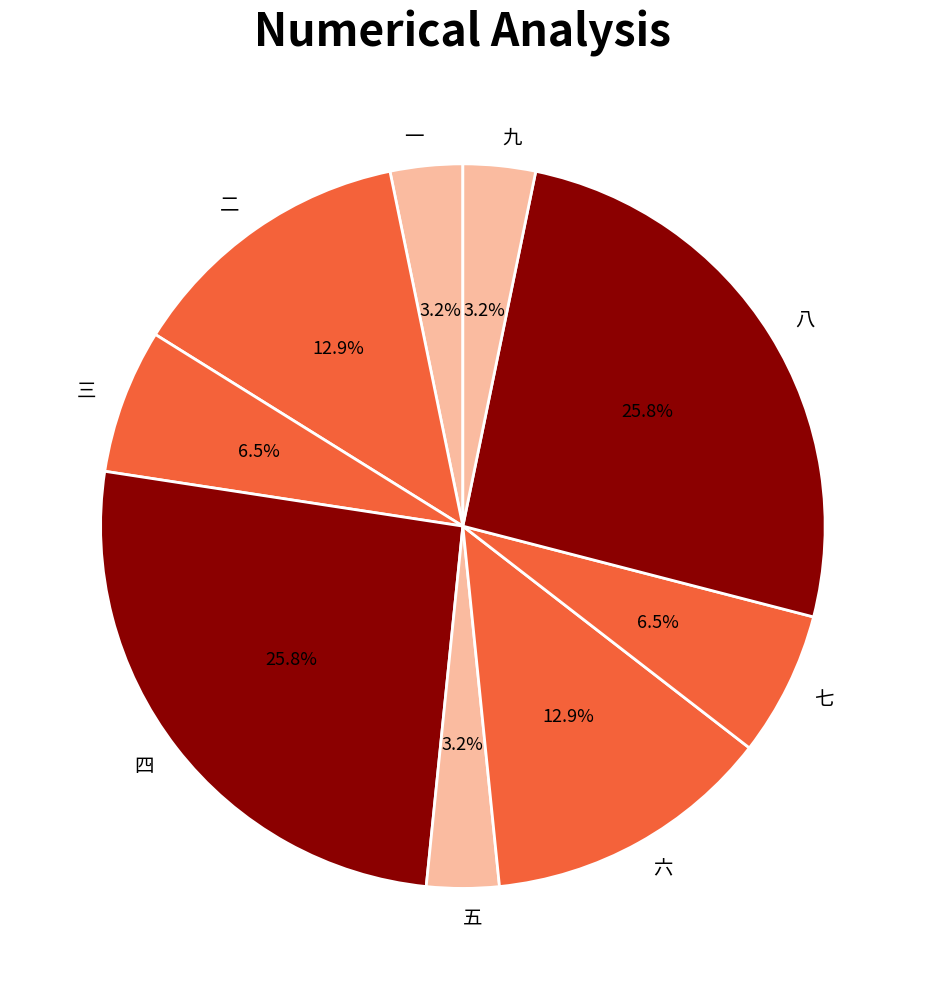

Is 七 the majority of the pie?

No